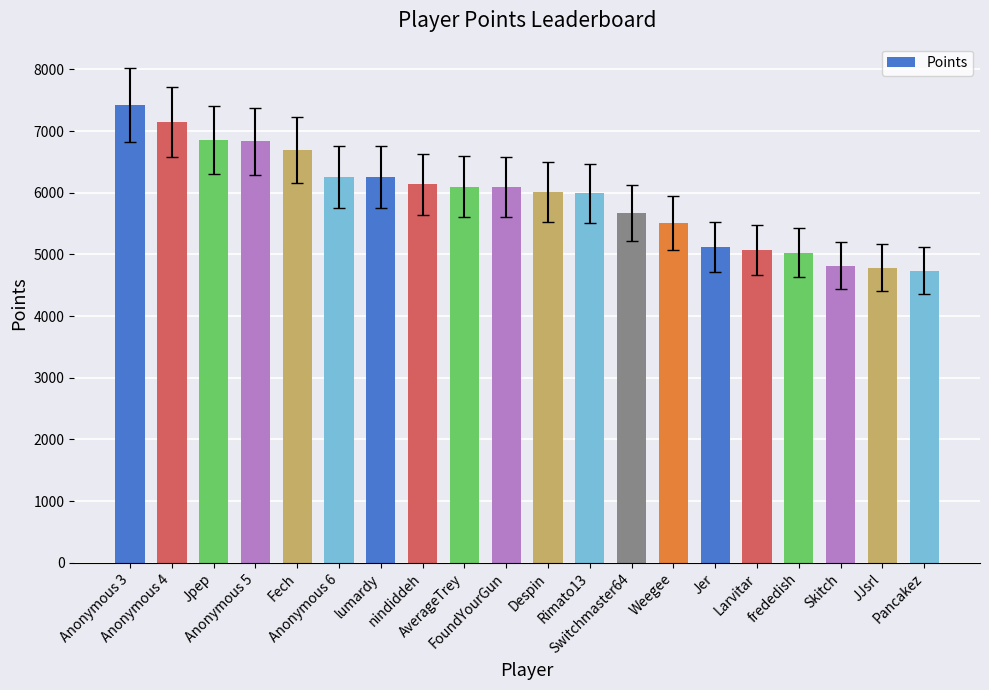

How many bars are there in total?

20